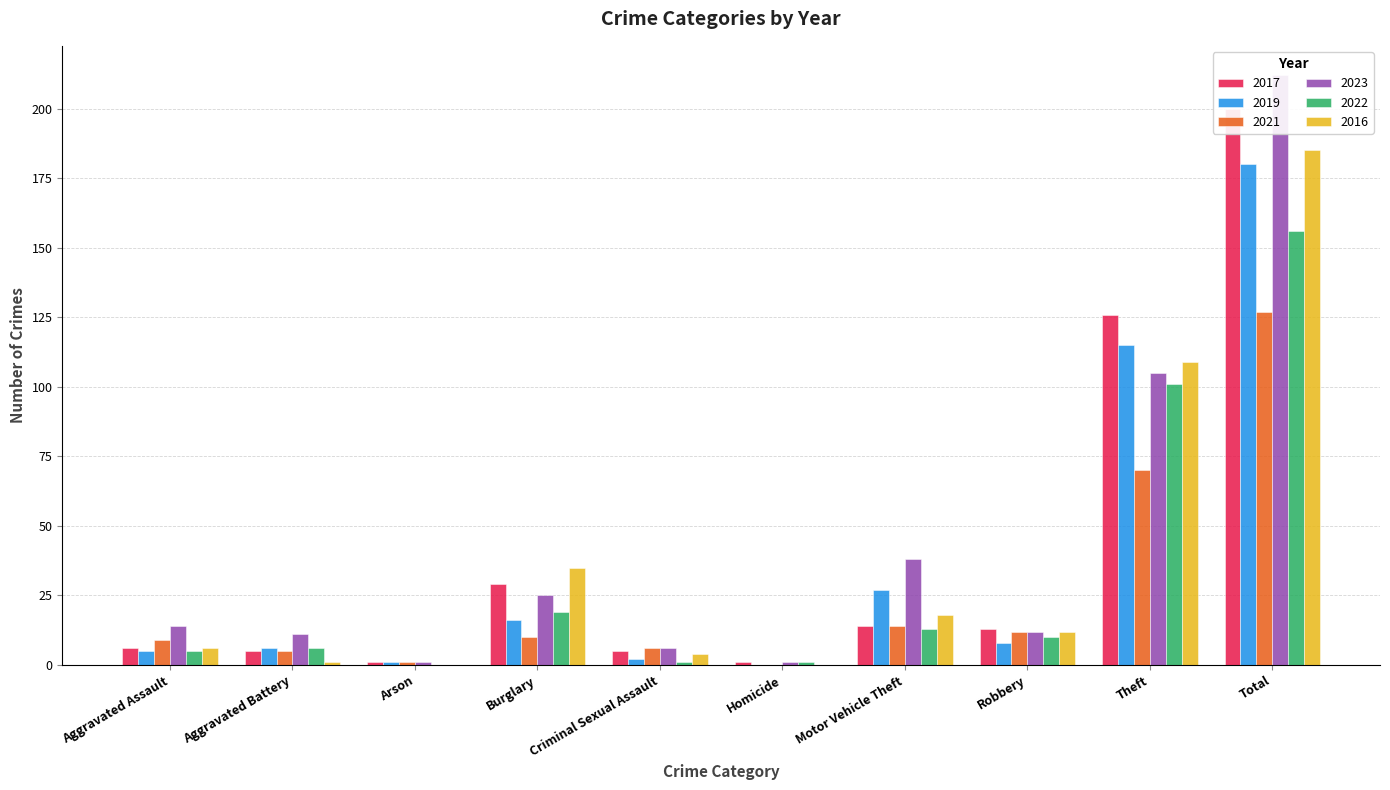

Which has a higher value, Criminal Sexual Assault or Theft?

Theft